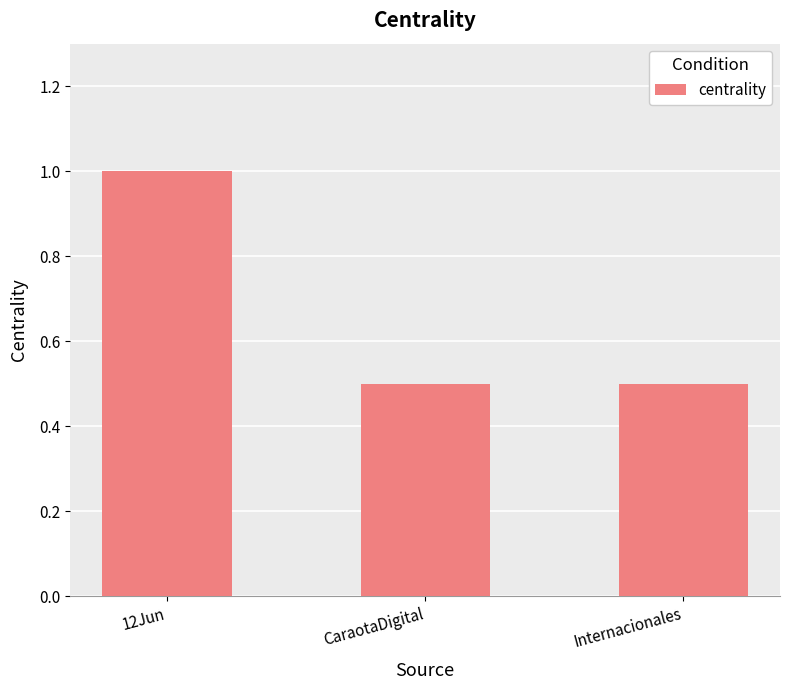

What position from the left is 12Jun?

1